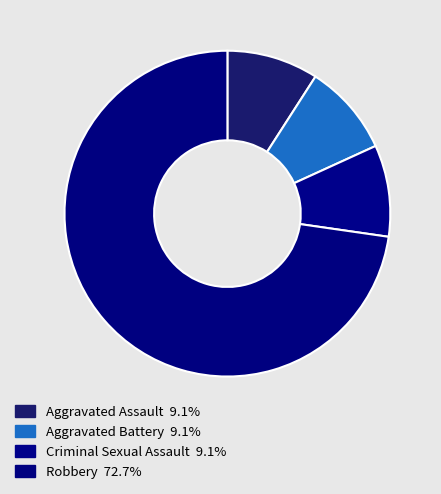

How many slices are in this pie chart?

4